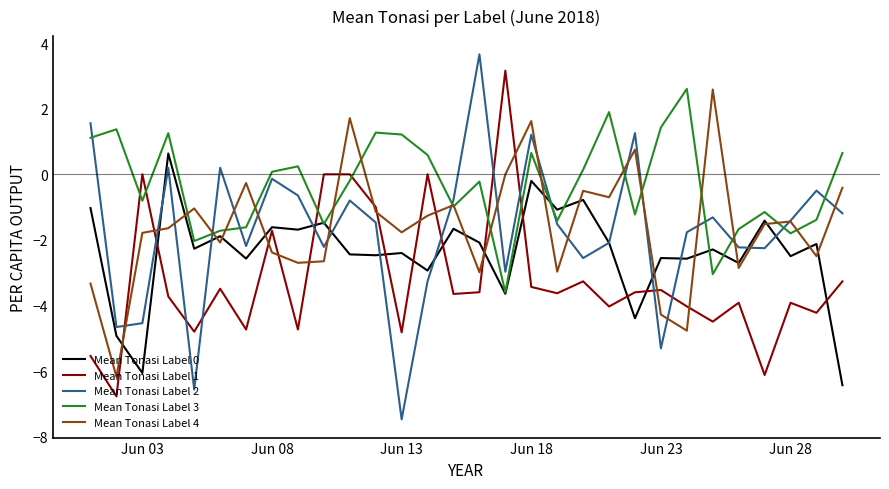

What is the highest value of the Mean Tonasi Label 1 series?

3.2